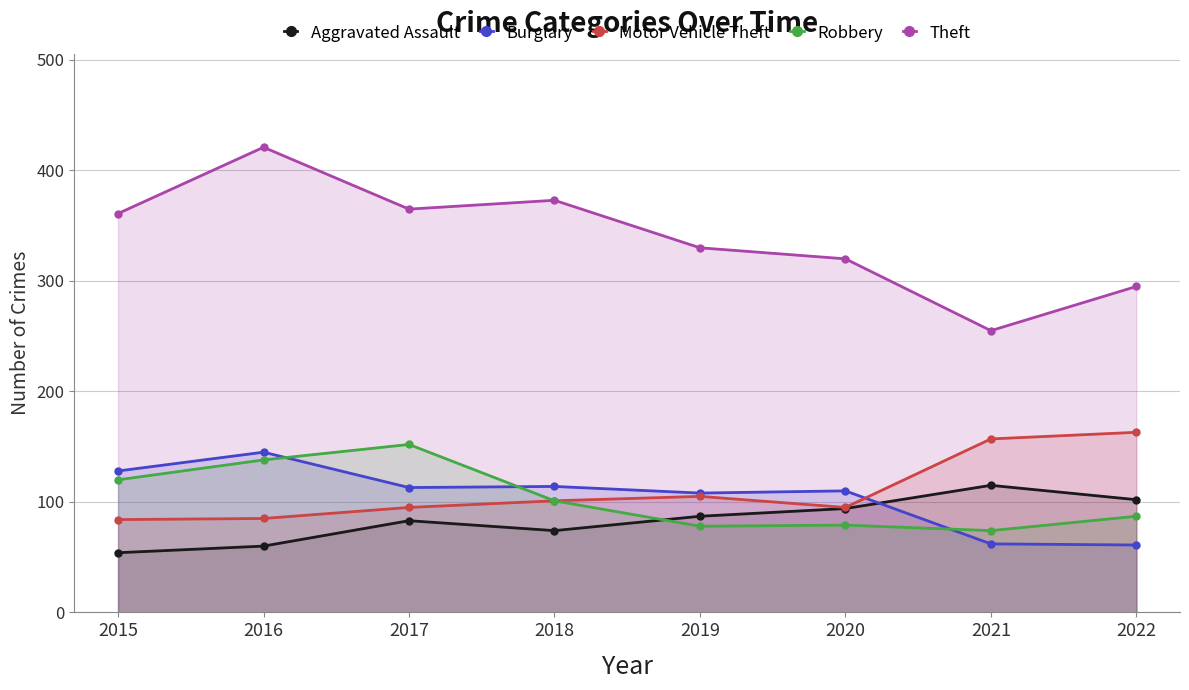

What is the value of the Aggravated Assault point at the 6th from the left?

94